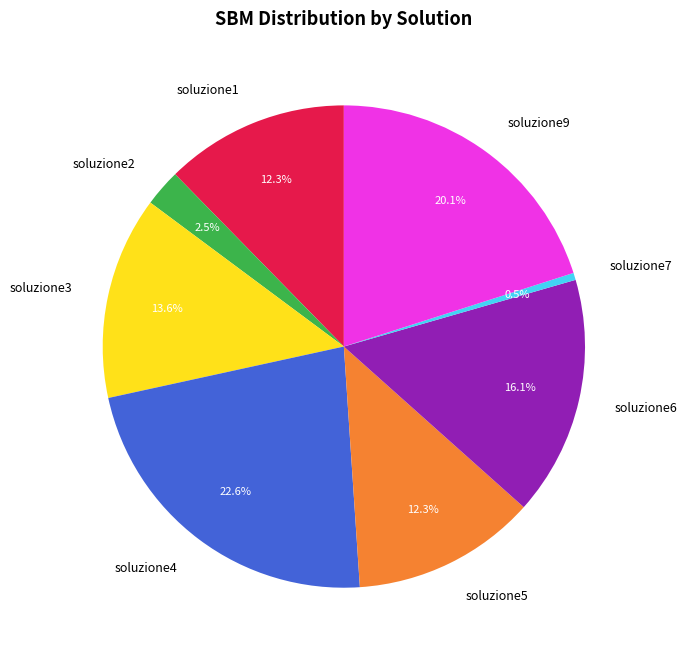

Is there any slice that represents more than half of the pie?

No